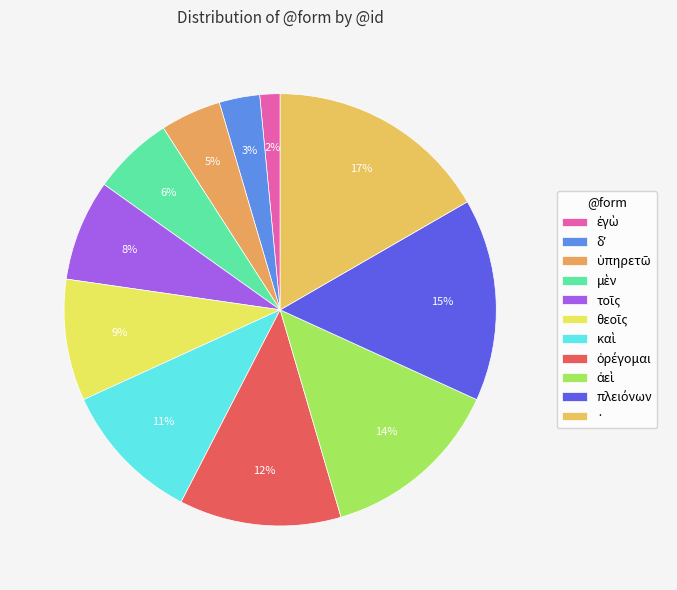

Count the number of slices in the pie.

11